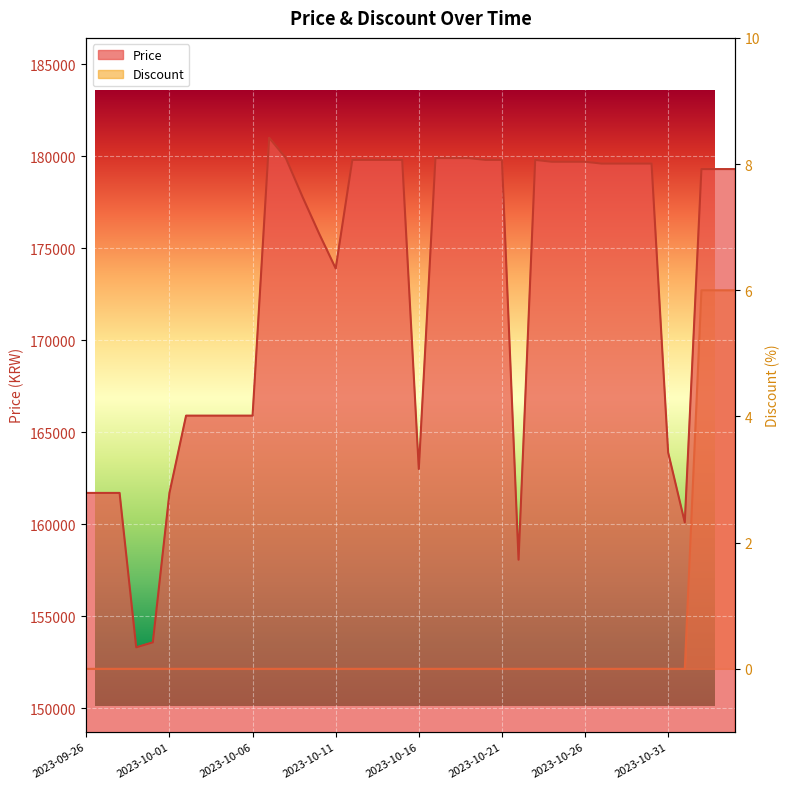

What is the difference between the maximum and minimum values in the Price series?

27690